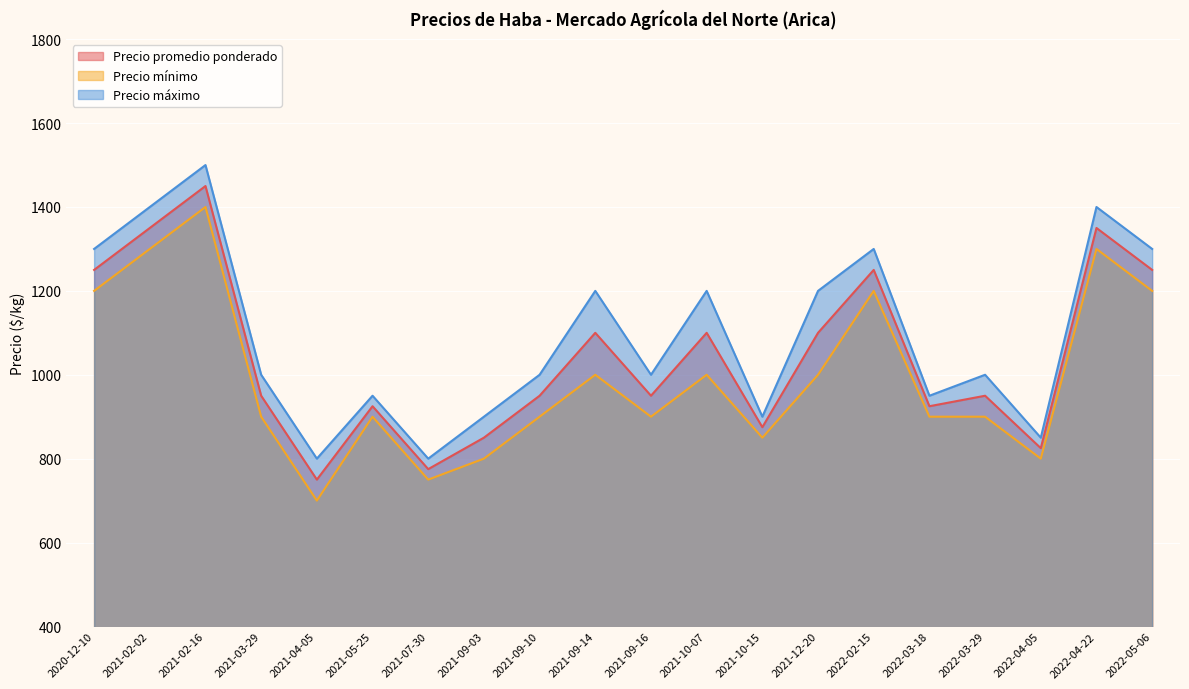

What is the difference between the second highest and second lowest values in the Precio promedio ponderado series?

575